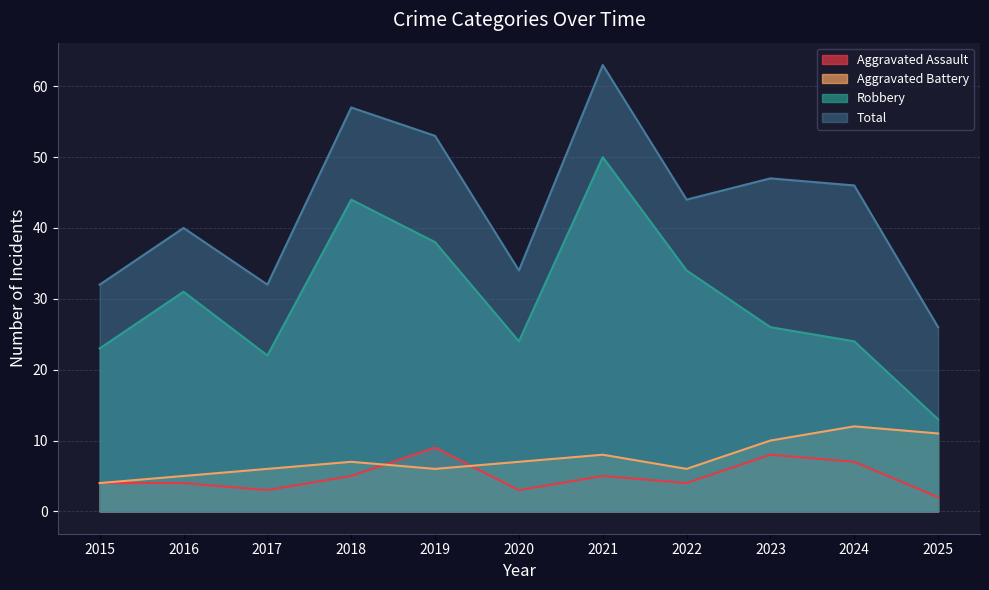

At how many categories does at least one series exceed 16?

11